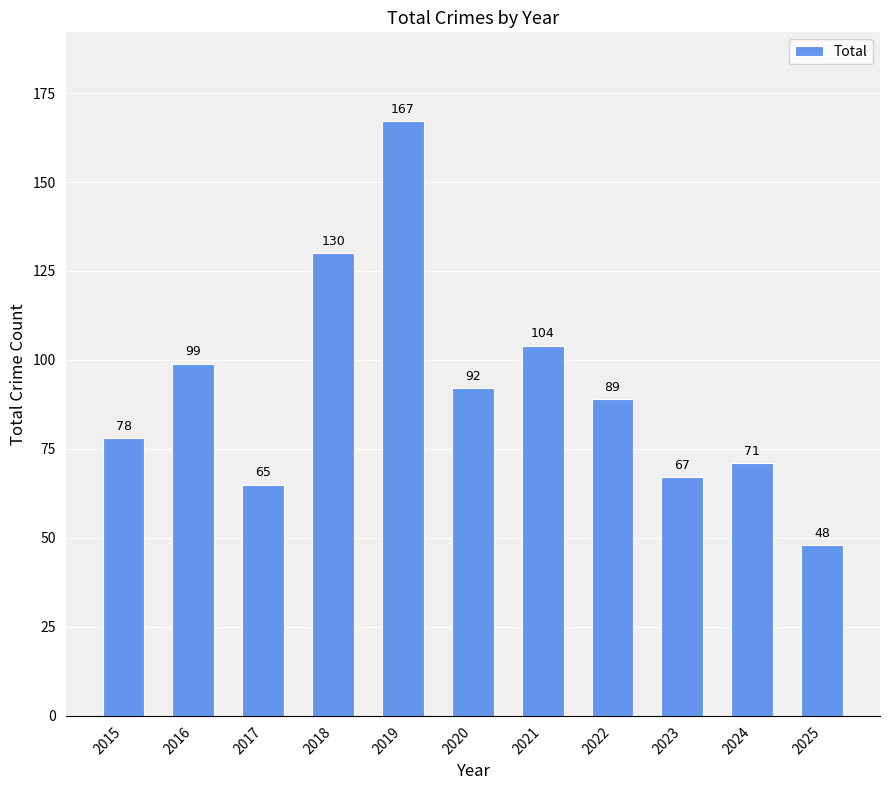

What is the greatest value displayed?

167